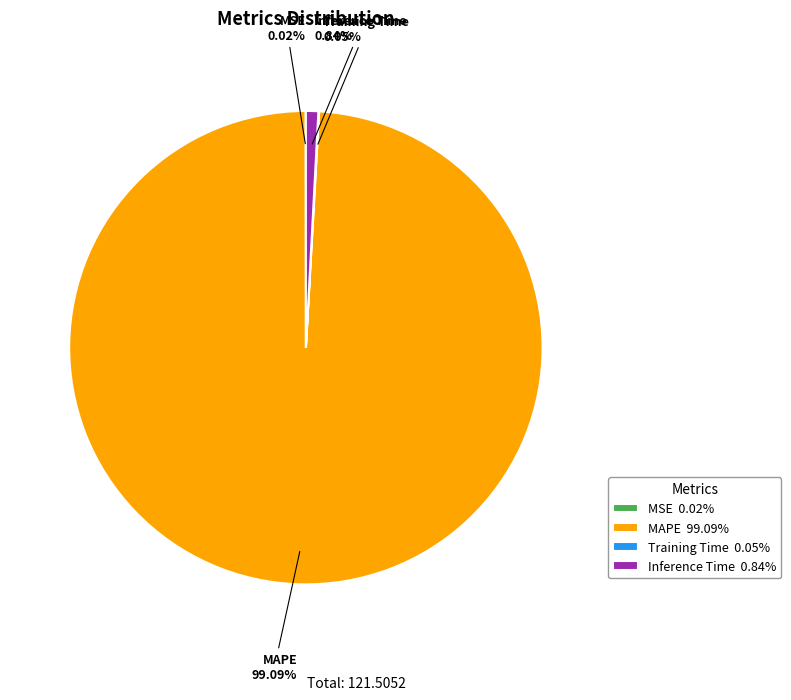

Does Inference Time 0.84% represent more than half of the total?

No